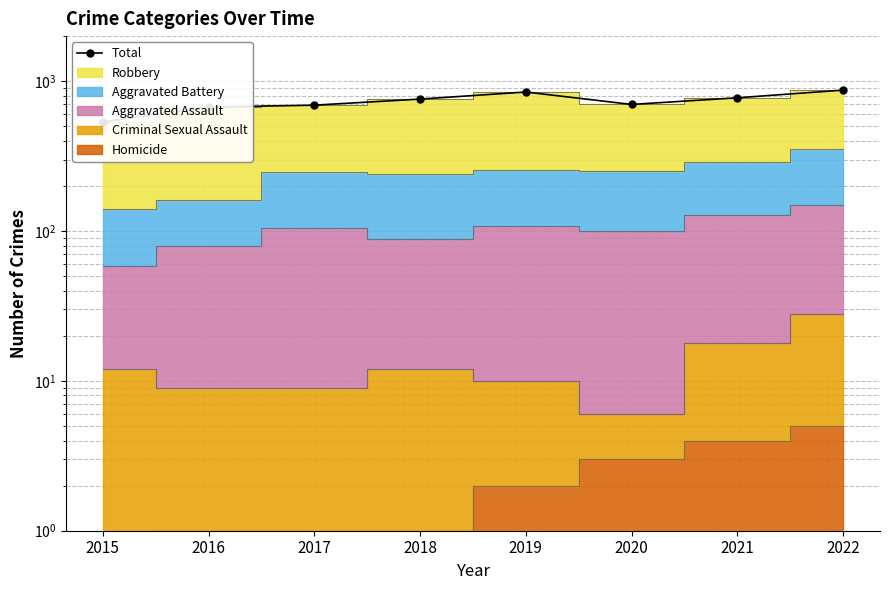

Where is the data nearest to the value 703?

2020